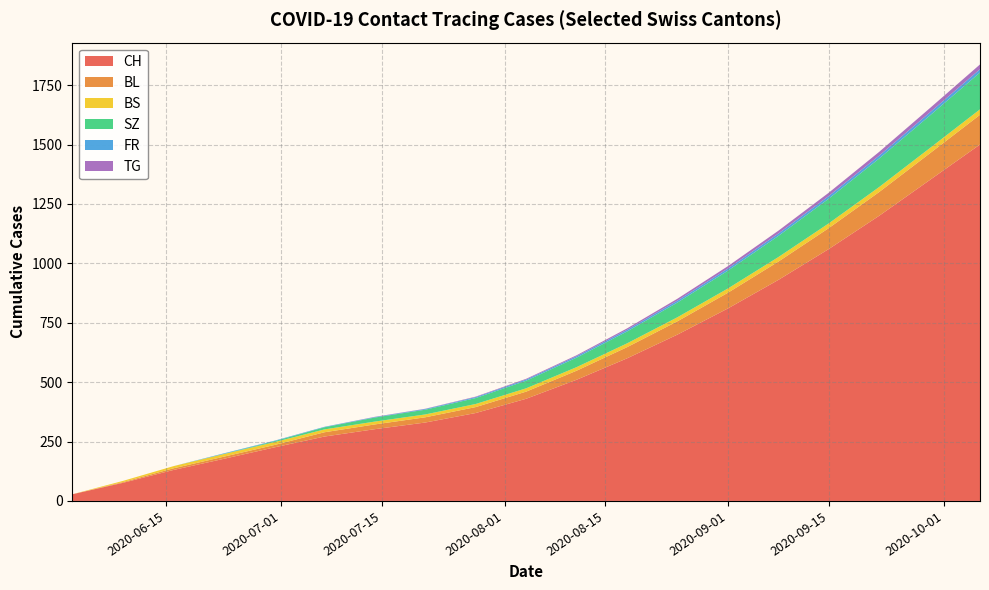

What is the maximum value for CH?

1500